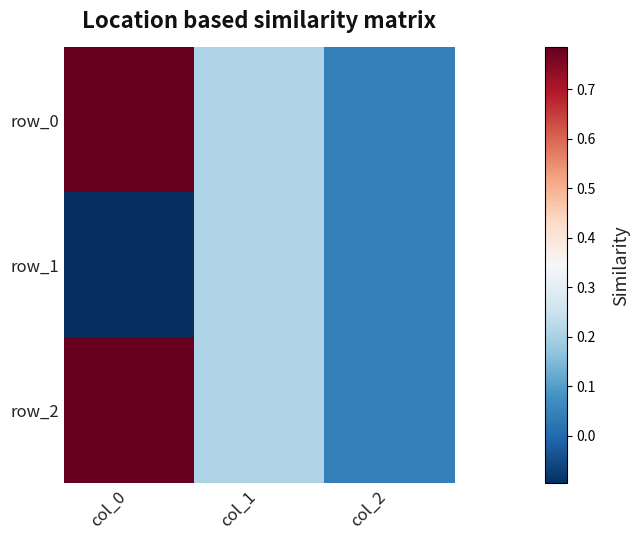

At which category is the sum across all series the highest?

col_0